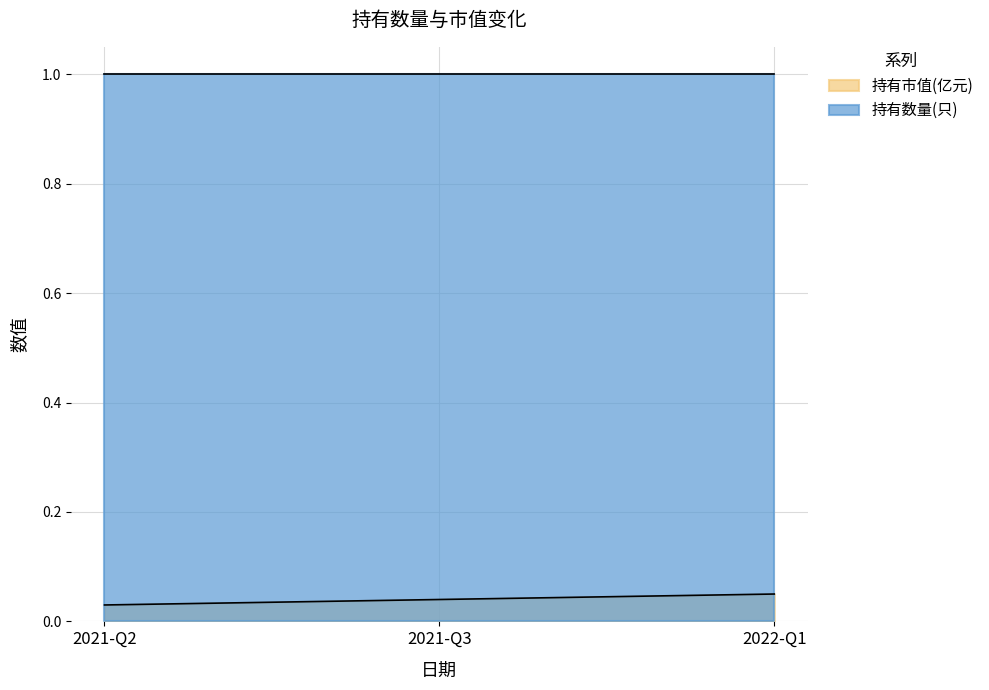

What is the sum of the values at 2021-Q3 and 2021-Q2?

0.1